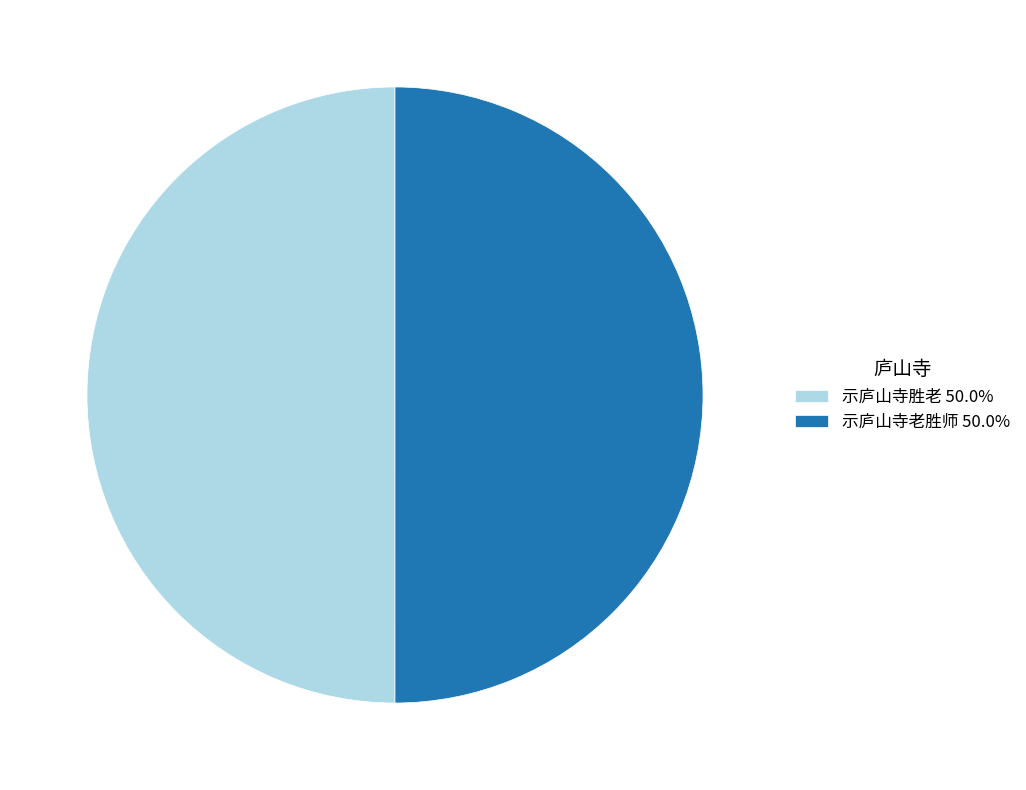

Approximately how many times larger is the value at 示庐山寺胜老 50.0% compared to 示庐山寺老胜师 50.0%?

1.0